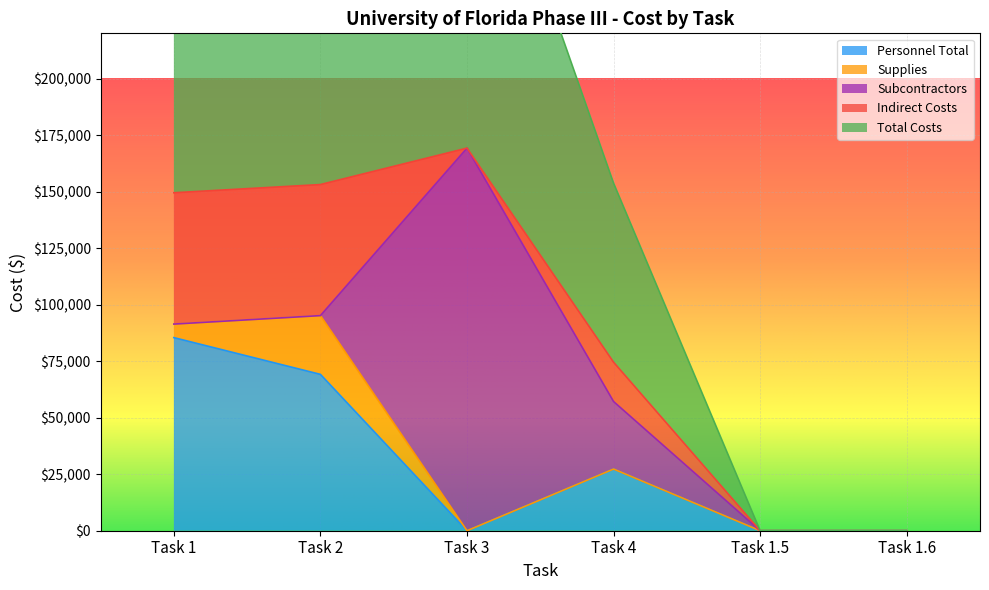

At how many categories does at least one series exceed 67514?

4